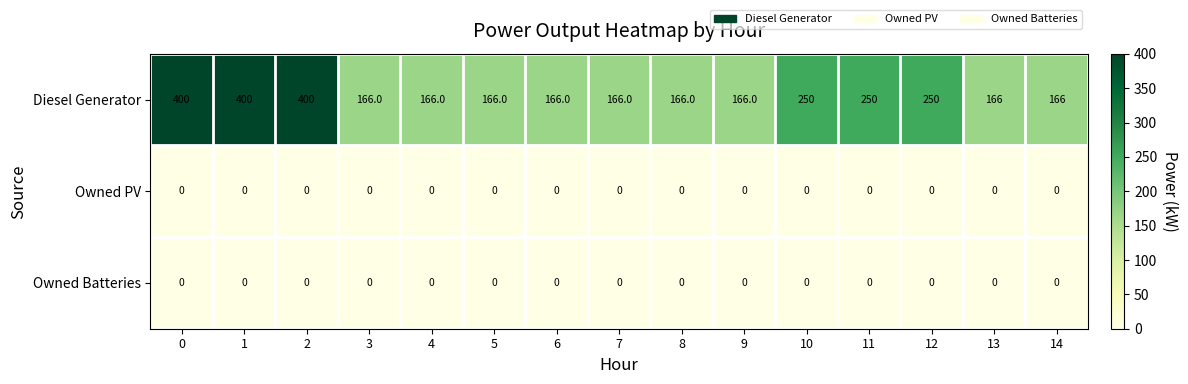

Is the value of Owned PV at 4 greater than the value of Diesel Generator at 6?

No